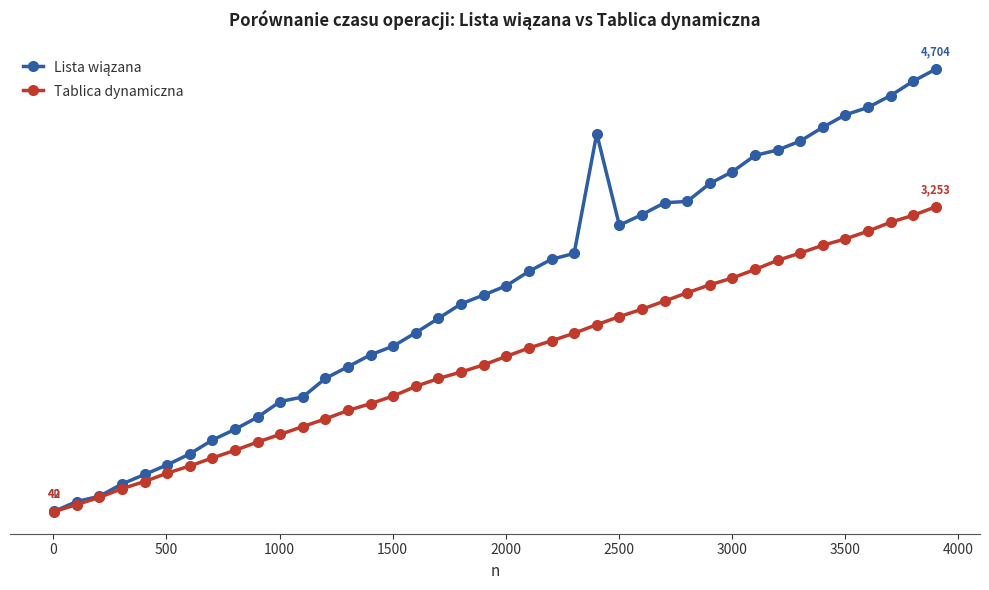

Does the chart have visible grid lines?

No